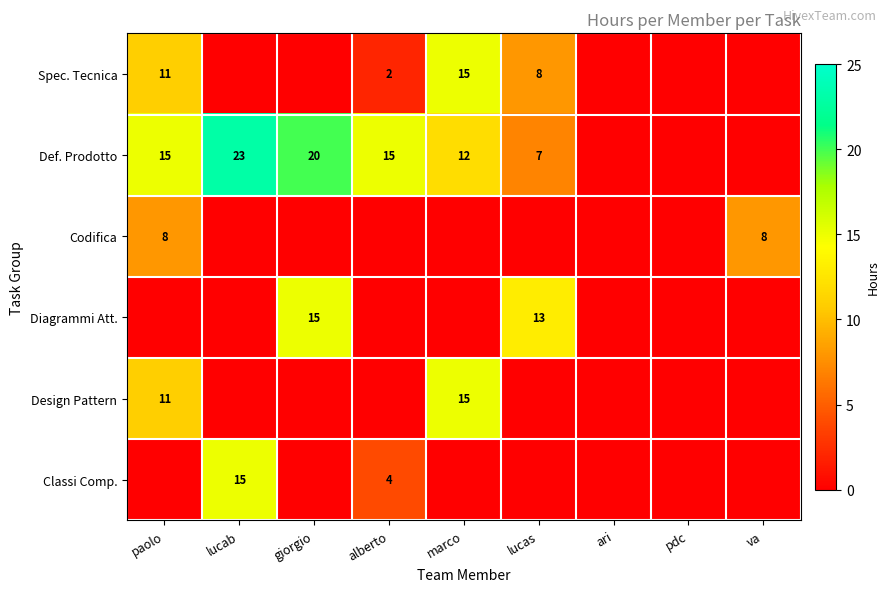

Is it true that Classi Comp. equals 4 at alberto?

True